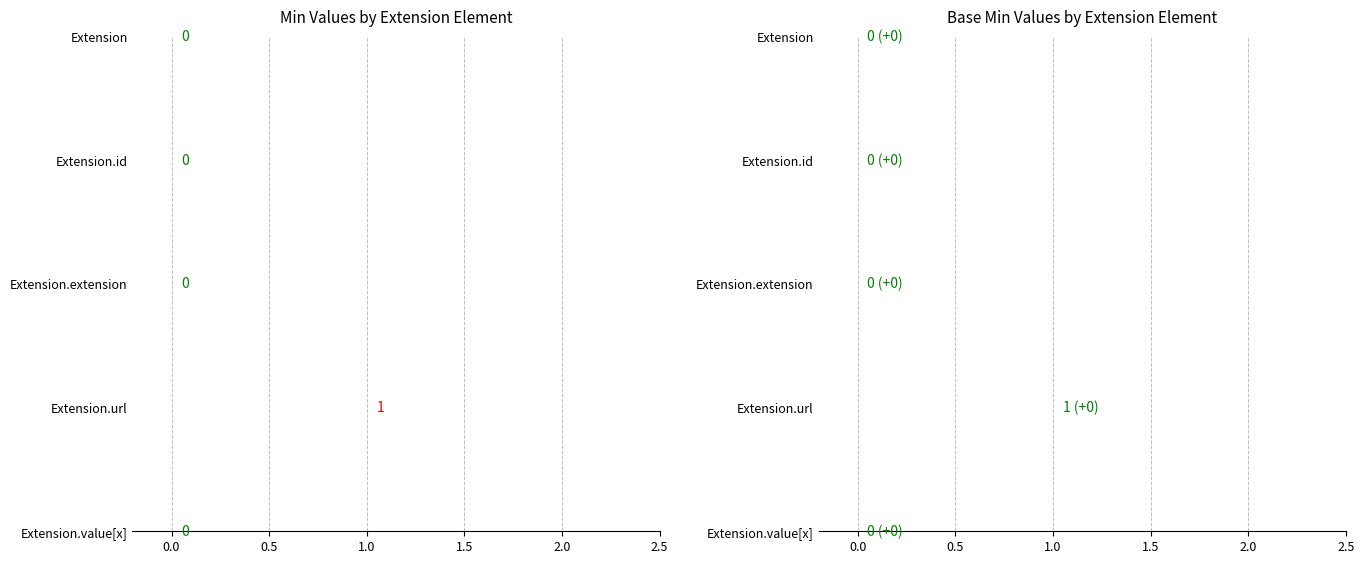

Is the value of Base Min at Extension.extension greater than the value of Min at Extension.value[x]?

No